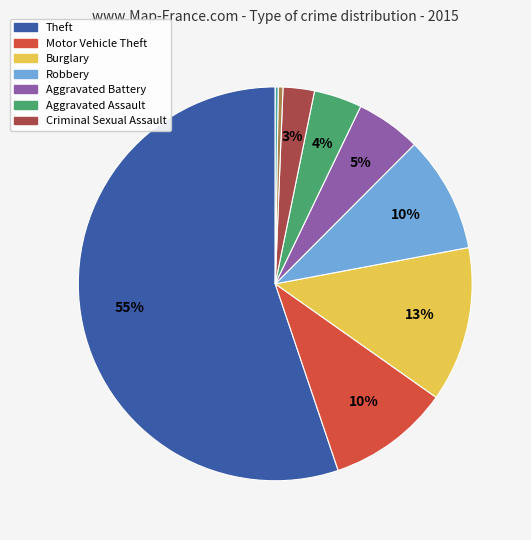

Is there any slice that represents more than half of the pie?

Yes